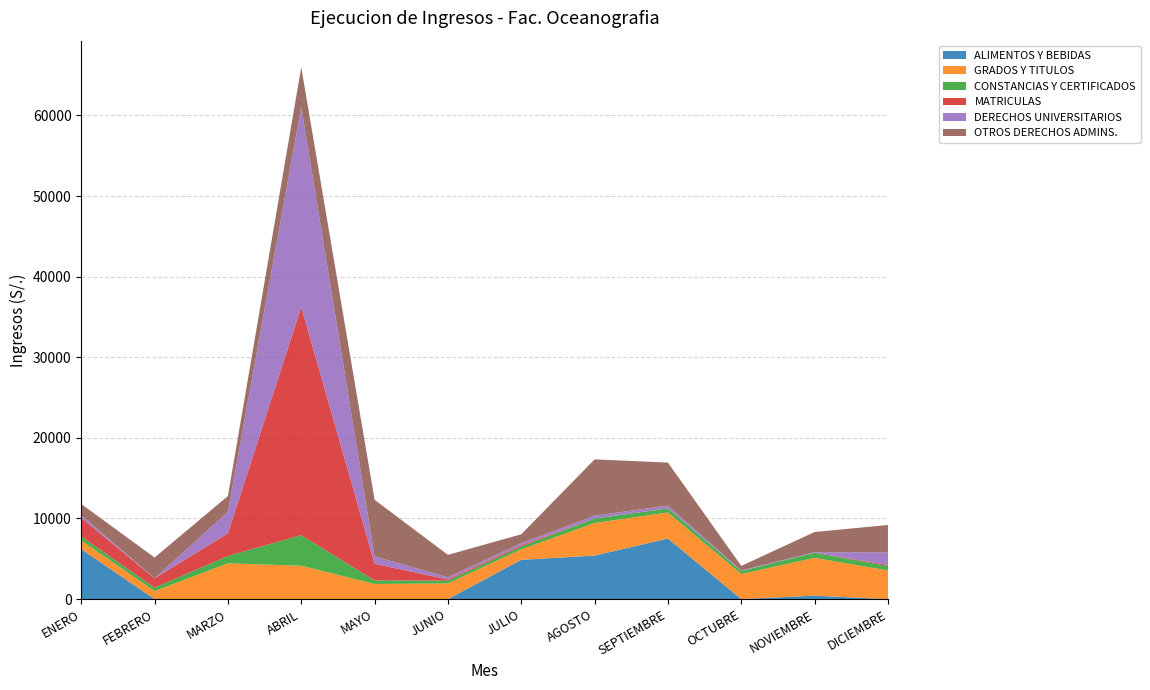

Reading right to left, what are all the values shown in this chart?

ALIMENTOS Y BEBIDAS: 0.0	425.0	0.0	7508.0	5400.0	4871.0	0.0	0.0	0.0	0.0	0.0	6199.0
GRADOS Y TITULOS: 3550.0	4690.0	3110.0	3236.0	4040.0	1300.0	1940.0	1876.0	4140.0	4436.0	990.0	1080.0
CONSTANCIAS Y CERTIFICADOS: 560.0	635.0	365.0	510.0	550.0	352.0	346.0	445.0	3793.0	912.0	430.0	500.0
MATRICULAS: 130.0	0.0	0.0	0.0	0.0	166.0	155.0	2061.0	28298.0	2805.0	1150.0	2300.0
DERECHOS UNIVERSITARIOS: 1550.0	70.0	80.0	340.0	364.0	240.0	269.0	918.0	24853.0	2683.0	10.0	330.0
OTROS DERECHOS ADMINS.: 3405.5	2503.0	562.0	5339.0	6978.8	1111.5	2778.5	7018.2	4896.5	1951.0	2575.8	1387.5